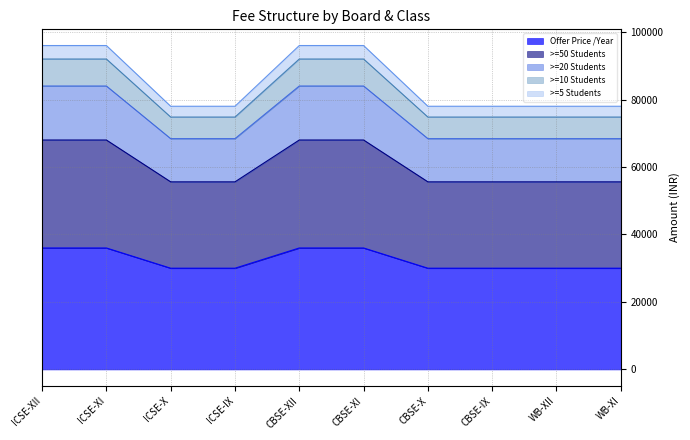

Reading left to right, extract all data points from this chart.

Offer Price /Year: ICSE-XII=36000	ICSE-XI=36000	ICSE-X=30000	ICSE-IX=30000	CBSE-XII=36000	CBSE-XI=36000	CBSE-X=30000	CBSE-IX=30000	WB-XII=30000	WB-XI=30000
>=50 Students: ICSE-XII=68000	ICSE-XI=68000	ICSE-X=55600	ICSE-IX=55600	CBSE-XII=68000	CBSE-XI=68000	CBSE-X=55600	CBSE-IX=55600	WB-XII=55600	WB-XI=55600
>=20 Students: ICSE-XII=84000	ICSE-XI=84000	ICSE-X=68400	ICSE-IX=68400	CBSE-XII=84000	CBSE-XI=84000	CBSE-X=68400	CBSE-IX=68400	WB-XII=68400	WB-XI=68400
>=10 Students: ICSE-XII=92000	ICSE-XI=92000	ICSE-X=74800	ICSE-IX=74800	CBSE-XII=92000	CBSE-XI=92000	CBSE-X=74800	CBSE-IX=74800	WB-XII=74800	WB-XI=74800
>=5 Students: ICSE-XII=96000	ICSE-XI=96000	ICSE-X=78000	ICSE-IX=78000	CBSE-XII=96000	CBSE-XI=96000	CBSE-X=78000	CBSE-IX=78000	WB-XII=78000	WB-XI=78000